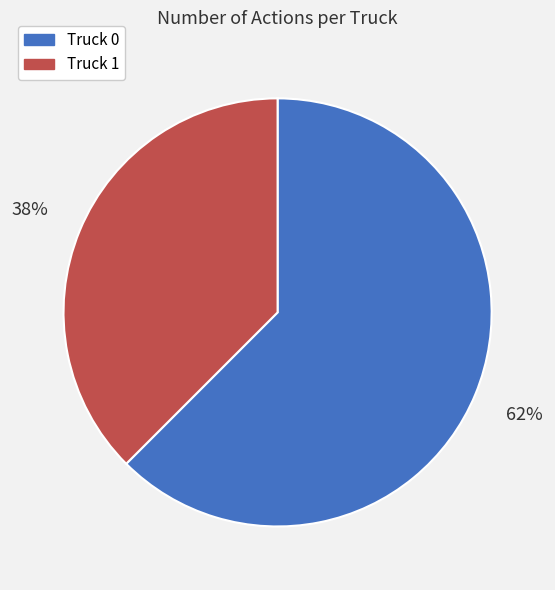

Which slice is the largest?

Truck 0